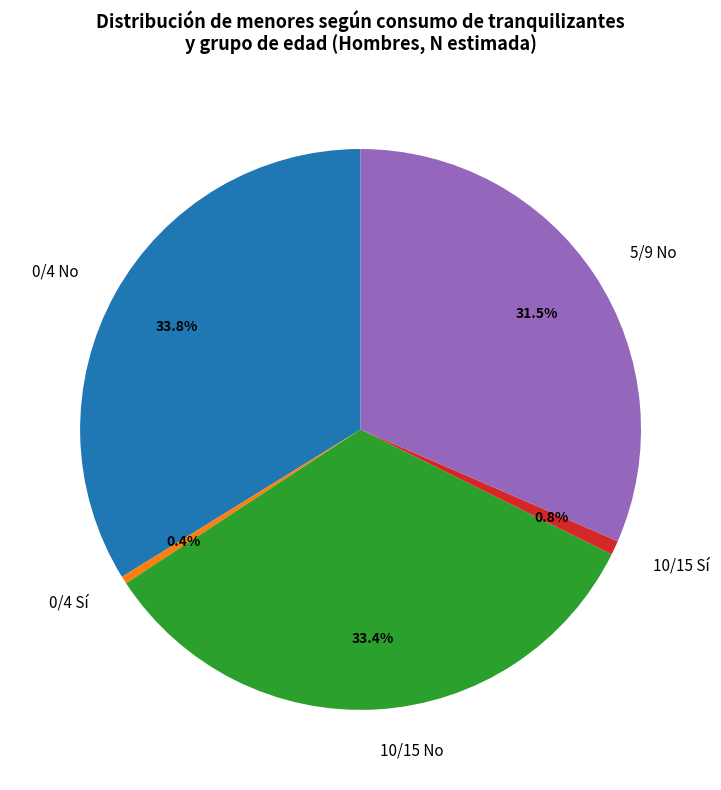

How many slices are in this pie chart?

5